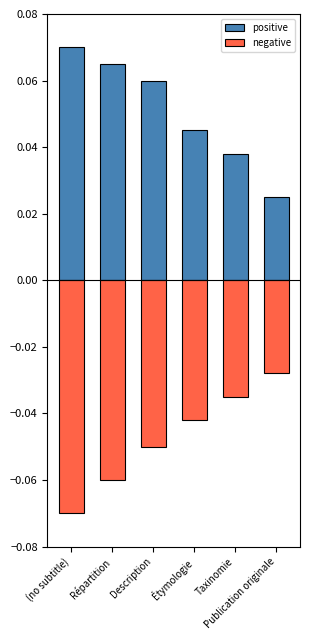

At how many categories does at least one series exceed 0?

6